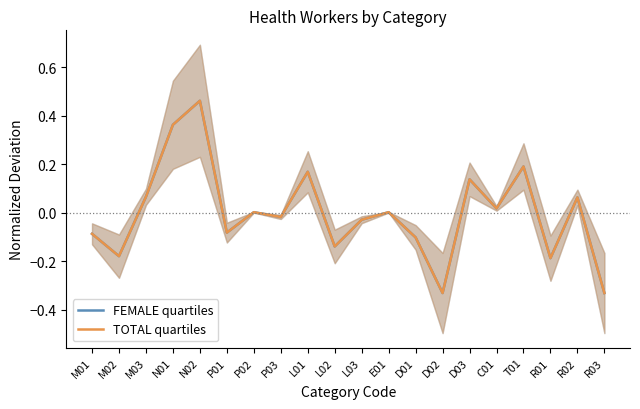

Does the chart have visible grid lines?

No